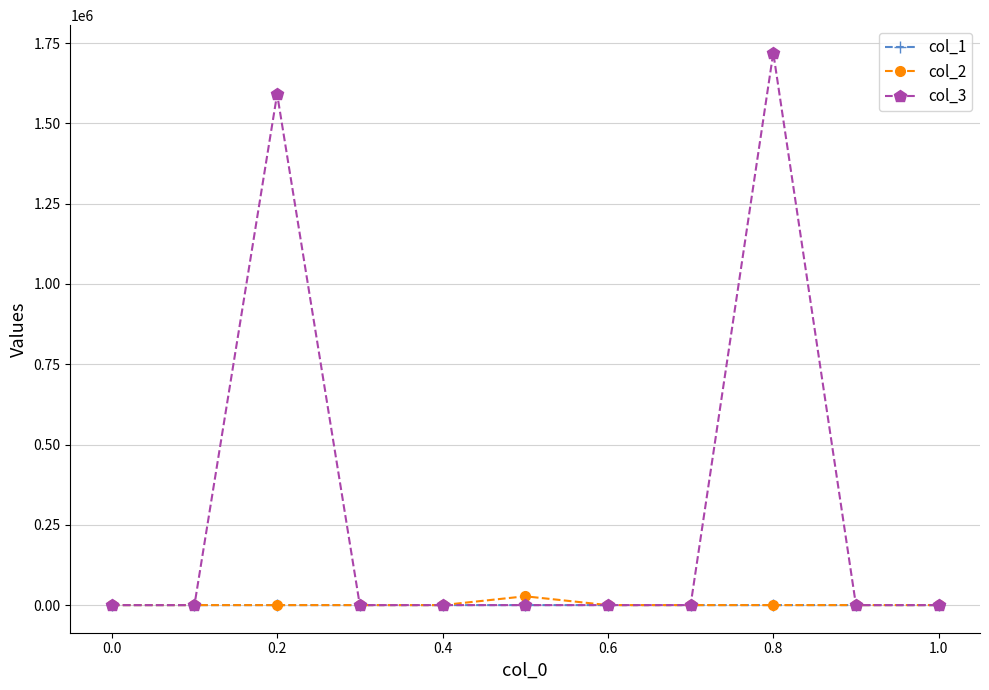

What is the highest value of the col_3 series?

1719654.0